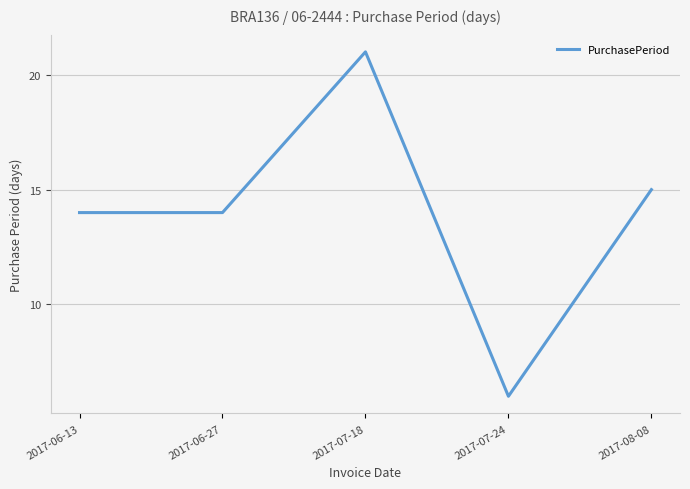

What is the greatest value displayed?

21